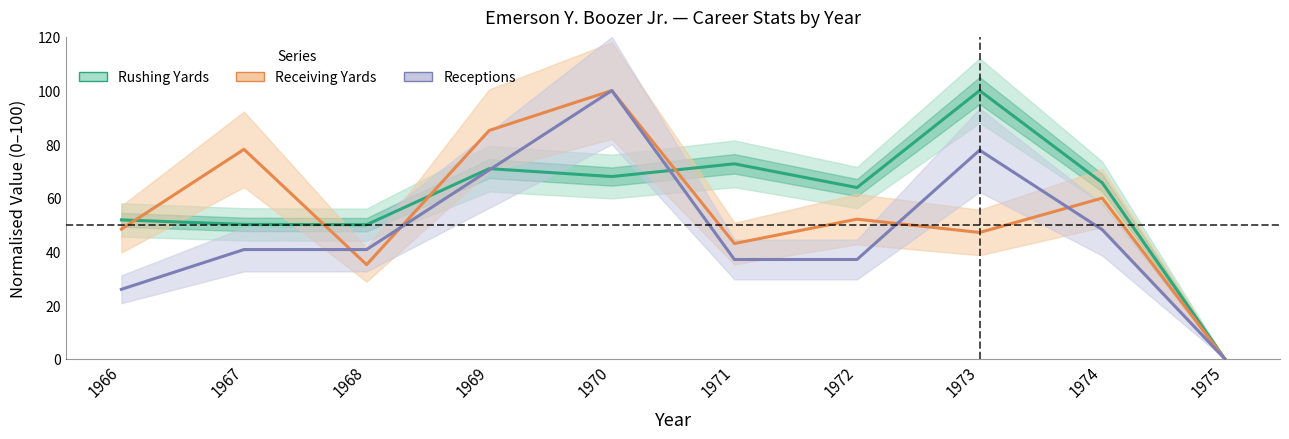

How many data points in Receiving Yards are less than 52?

5